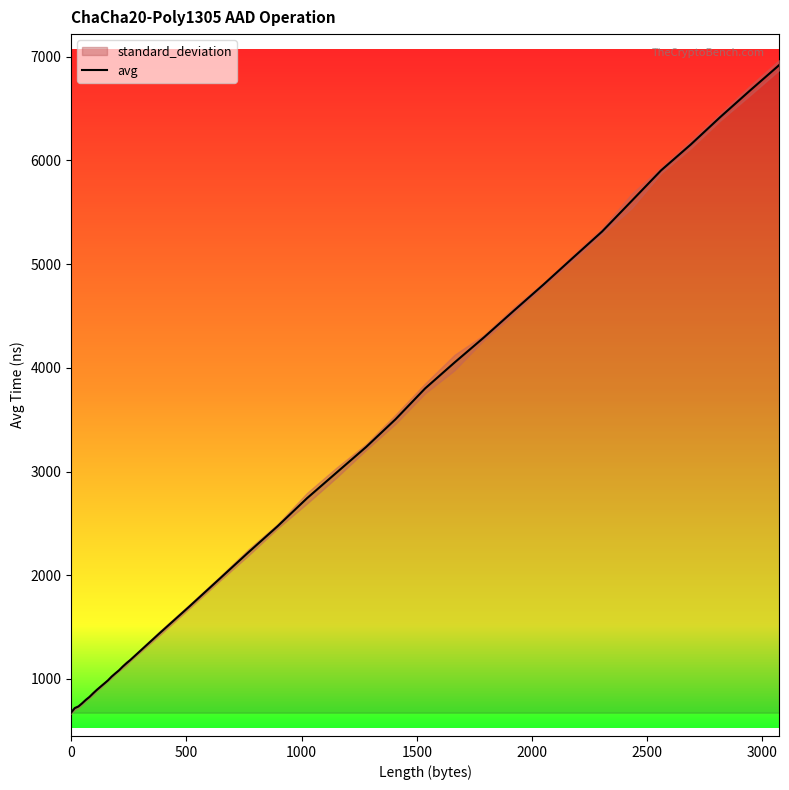

What is the lowest value of the avg series?

674.0